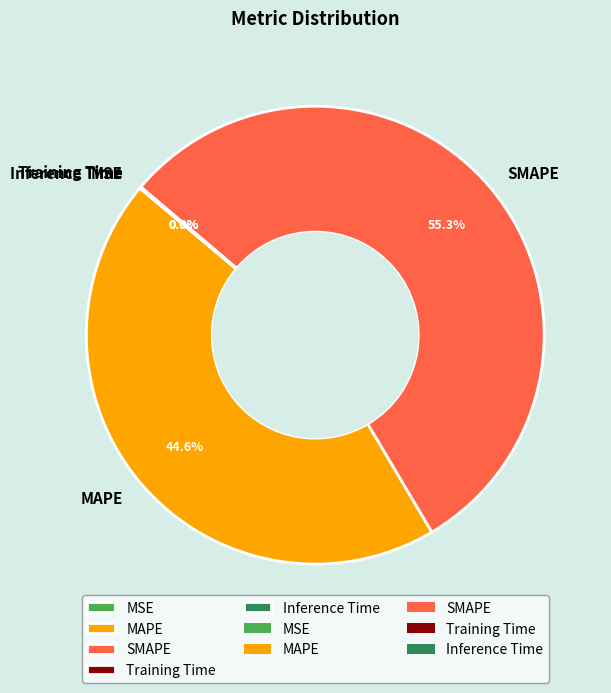

Is there a majority slice in this chart?

Yes